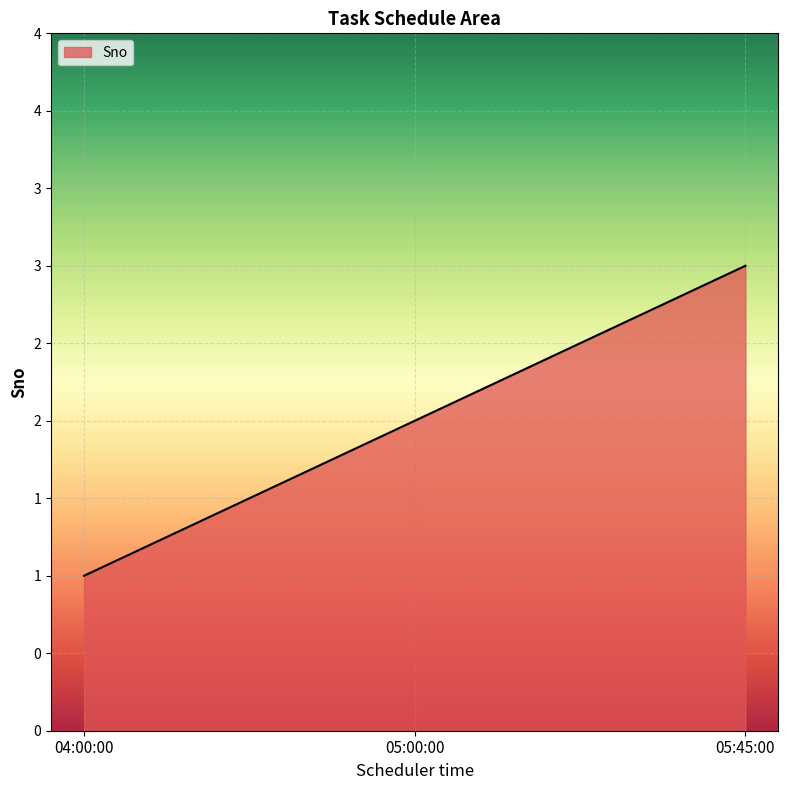

What is the difference between the values at 05:45:00 and 04:00:00?

2